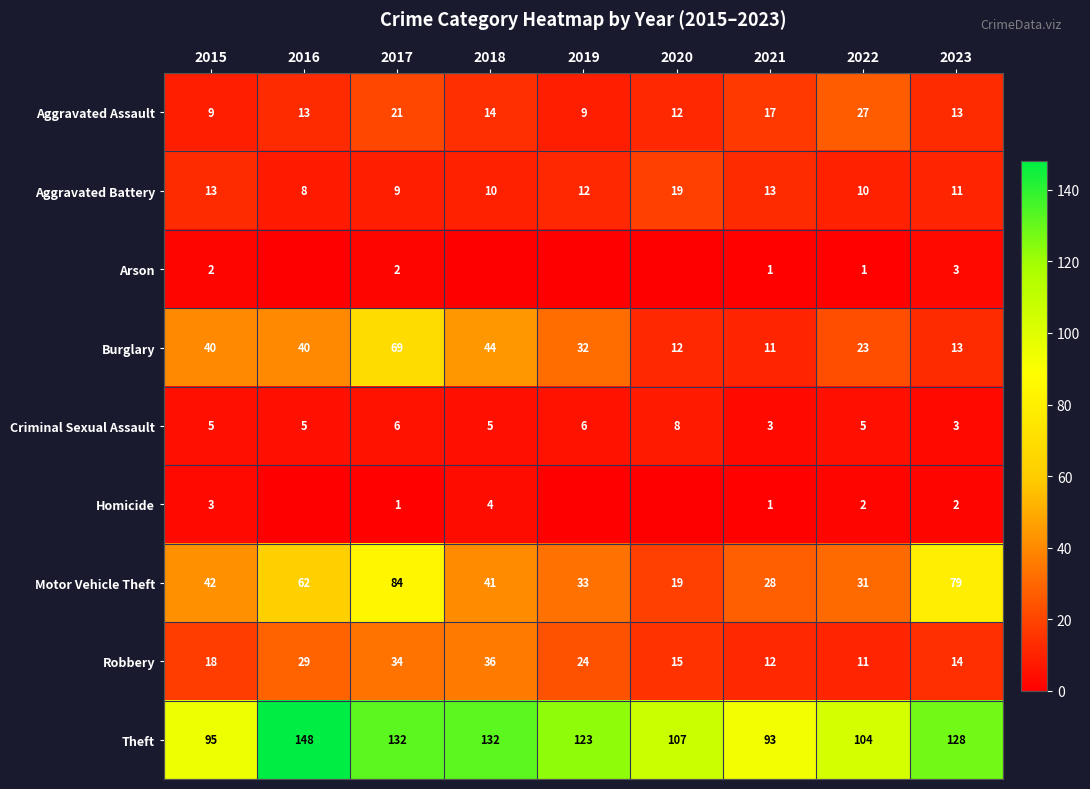

Rank the series at 2017 from highest to lowest value.

Theft, Motor Vehicle Theft, Burglary, Robbery, Aggravated Assault, Aggravated Battery, Criminal Sexual Assault, Arson, Homicide